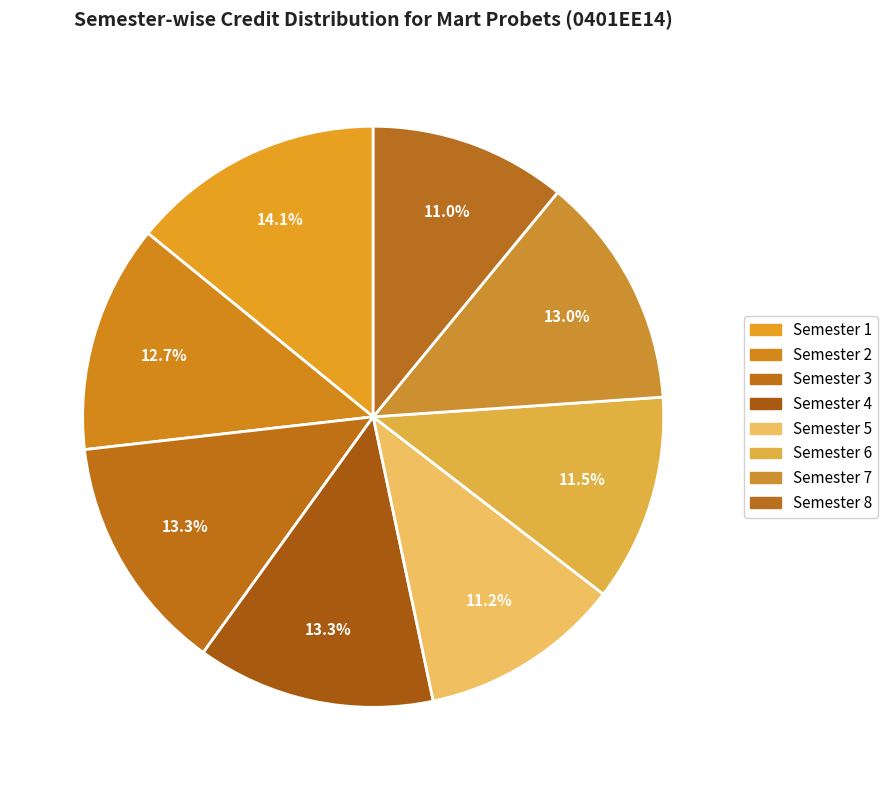

Which has a higher value, Semester 4 or Semester 8?

Semester 4